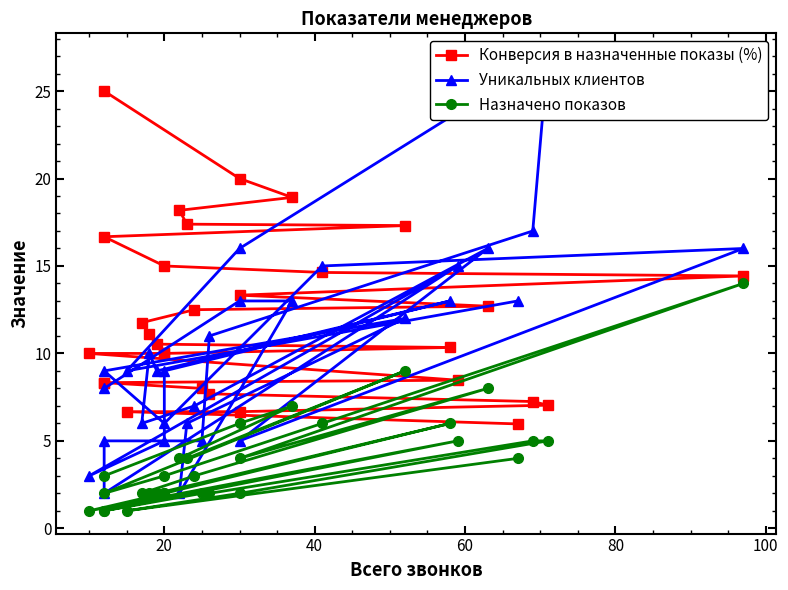

Does the chart have visible grid lines?

No